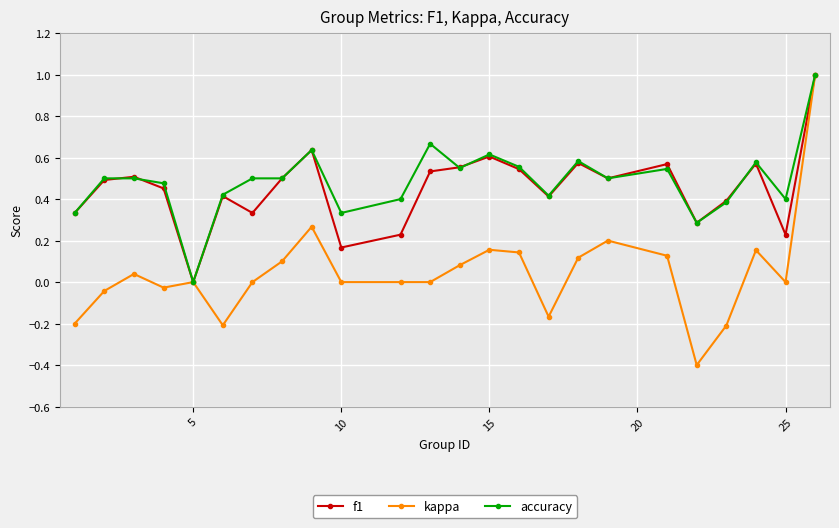

Does the chart have visible grid lines?

Yes